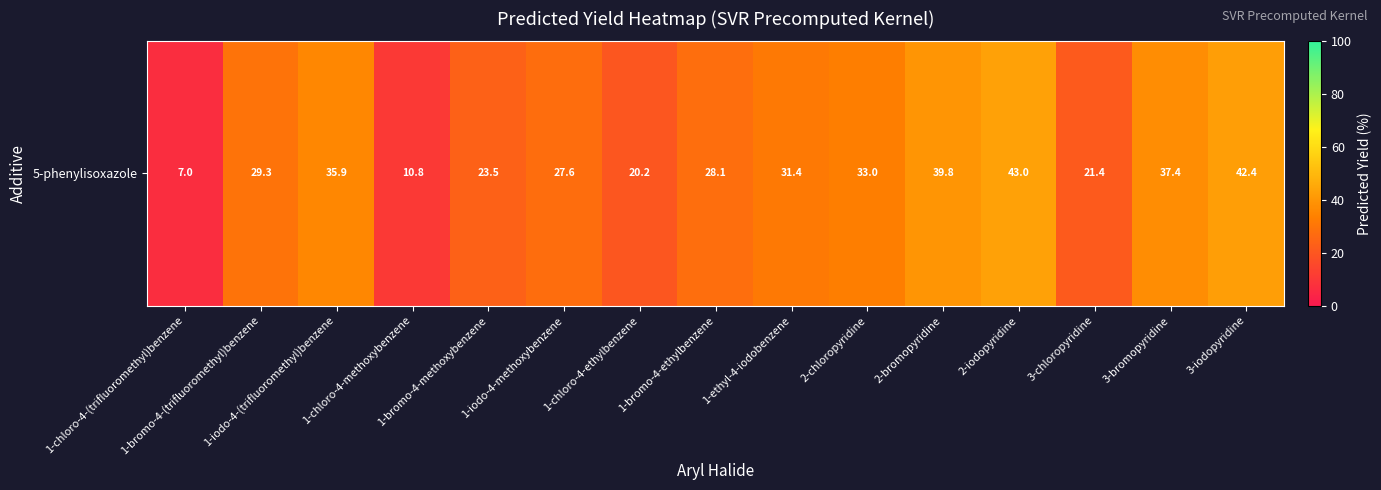

Which has a higher value, 3-iodopyridine or 2-chloropyridine?

3-iodopyridine